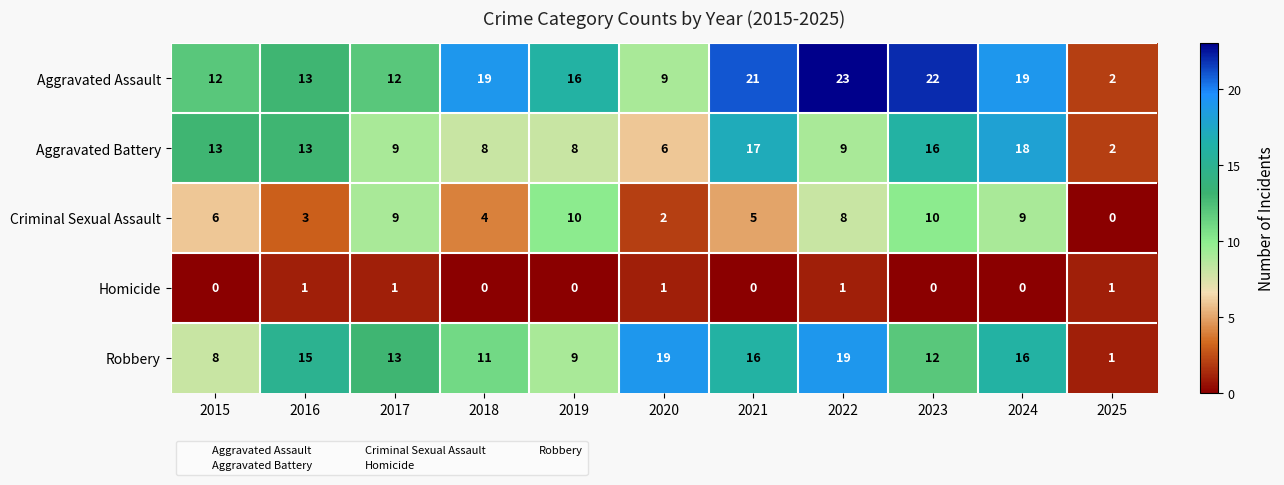

Between 2017 and 2022, which series saw the biggest shift?

Aggravated Assault